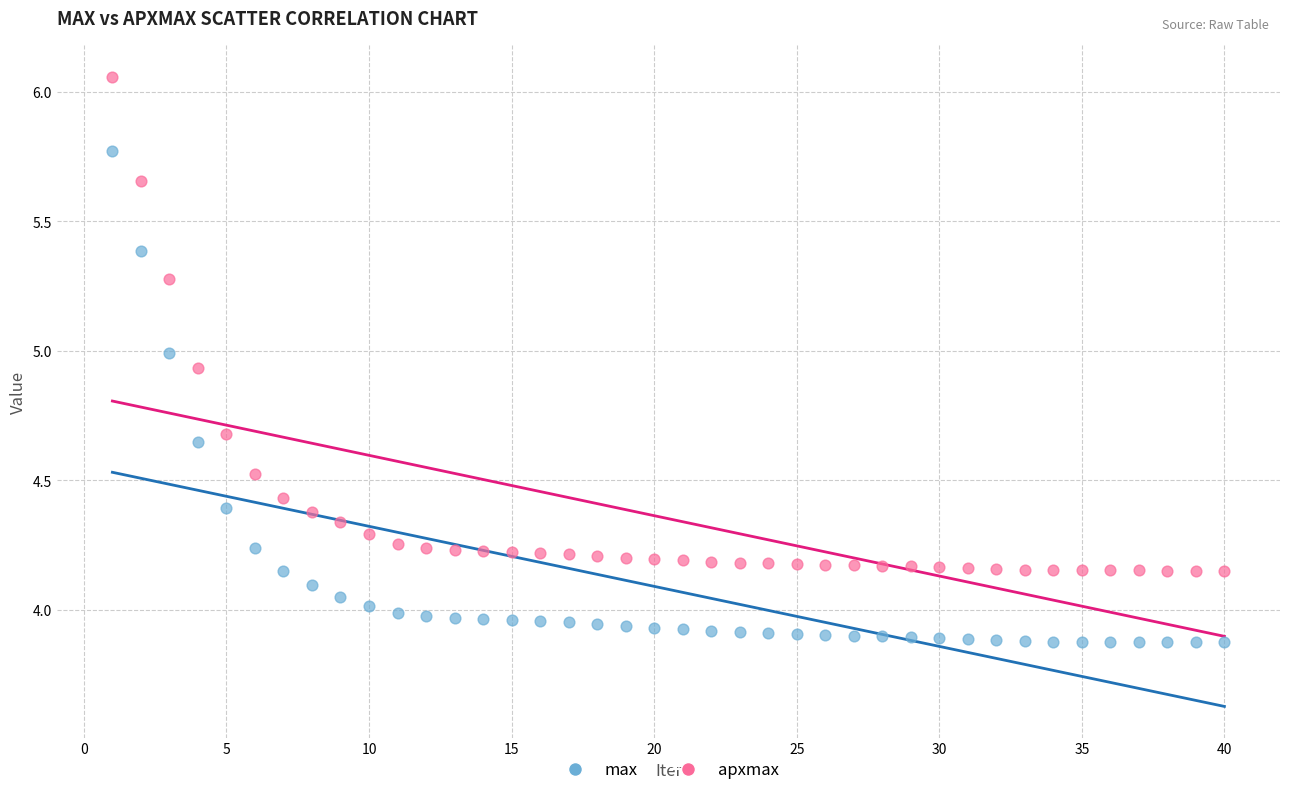

Which series contains the highest Y value?

apxmax